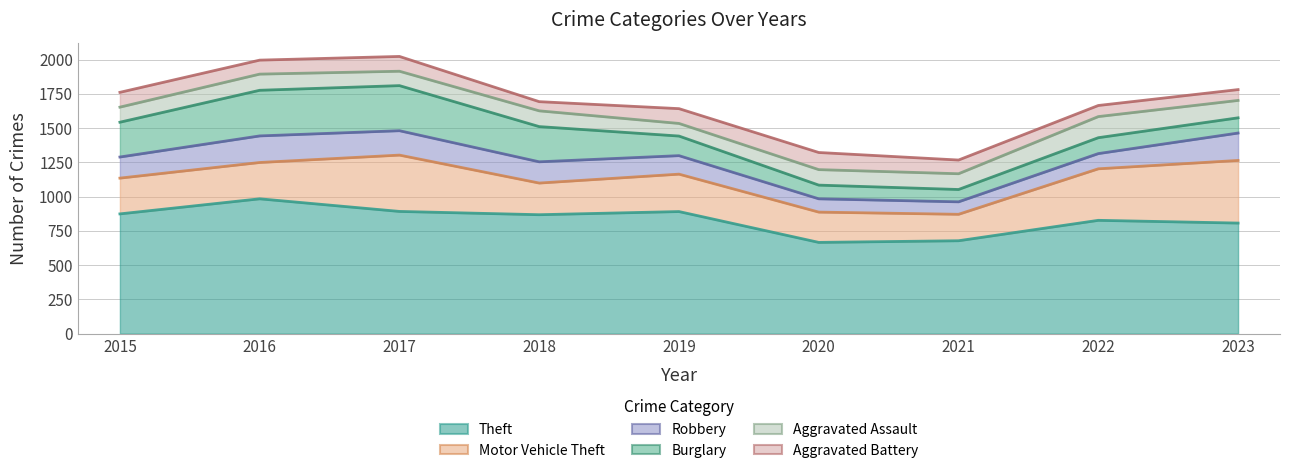

In Theft, how many points are higher than both neighbors (excluding endpoints)?

3